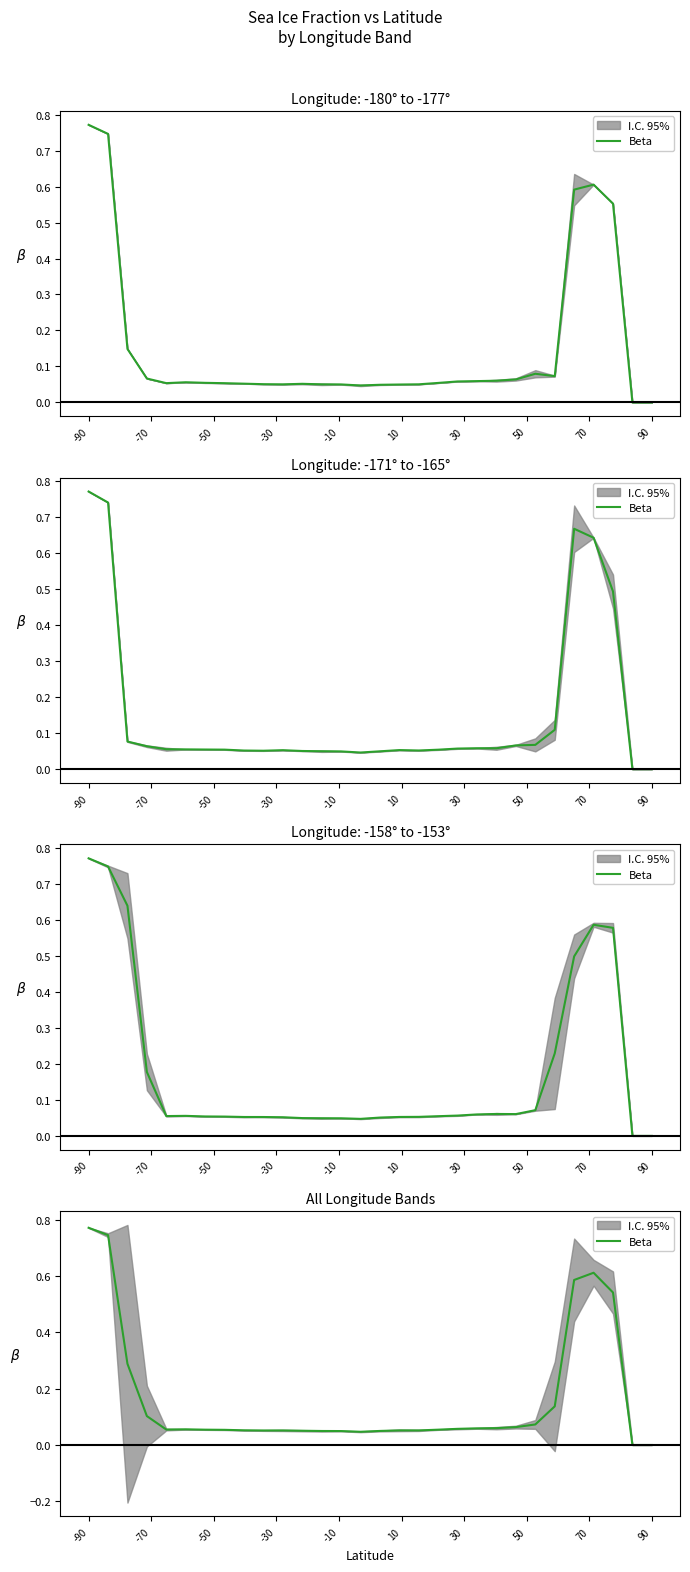

What is the average value?

0.2